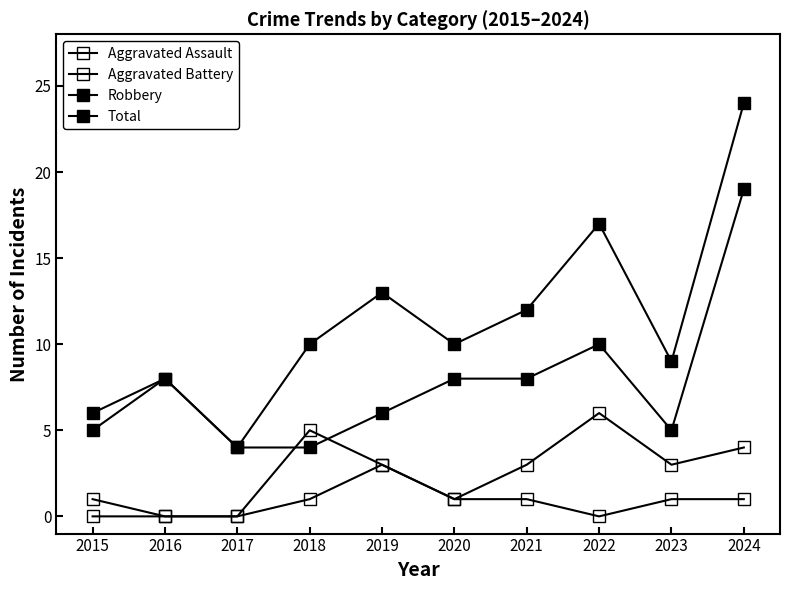

At which category does the chart reach its minimum across all series?

2015